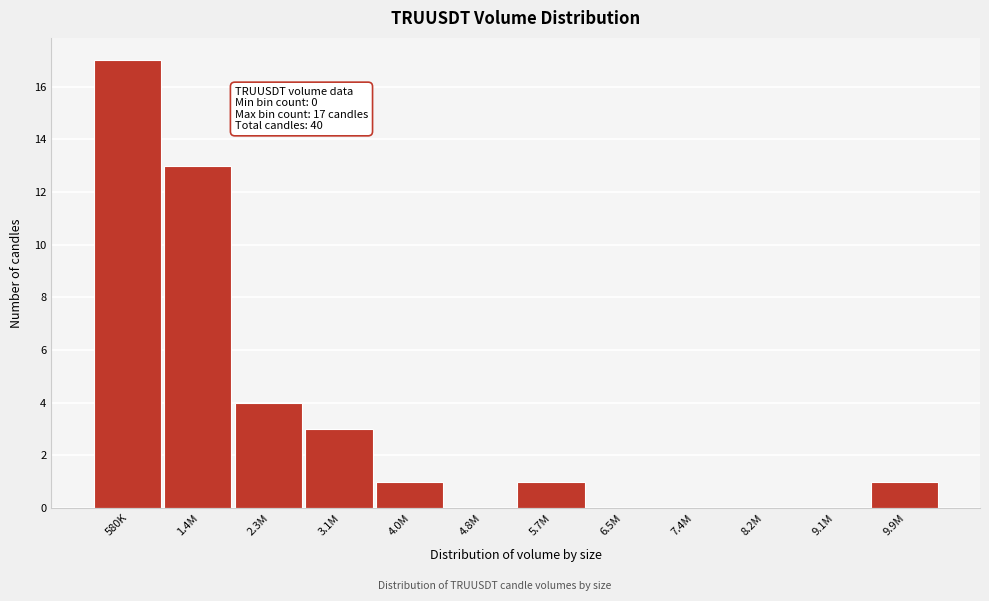

Reading left to right, what are all the values shown in this chart?

580K=17	1.4M=13	2.3M=4	3.1M=3	4.0M=1	4.8M=0	5.7M=1	6.5M=0	7.4M=0	8.2M=0	9.1M=0	9.9M=1